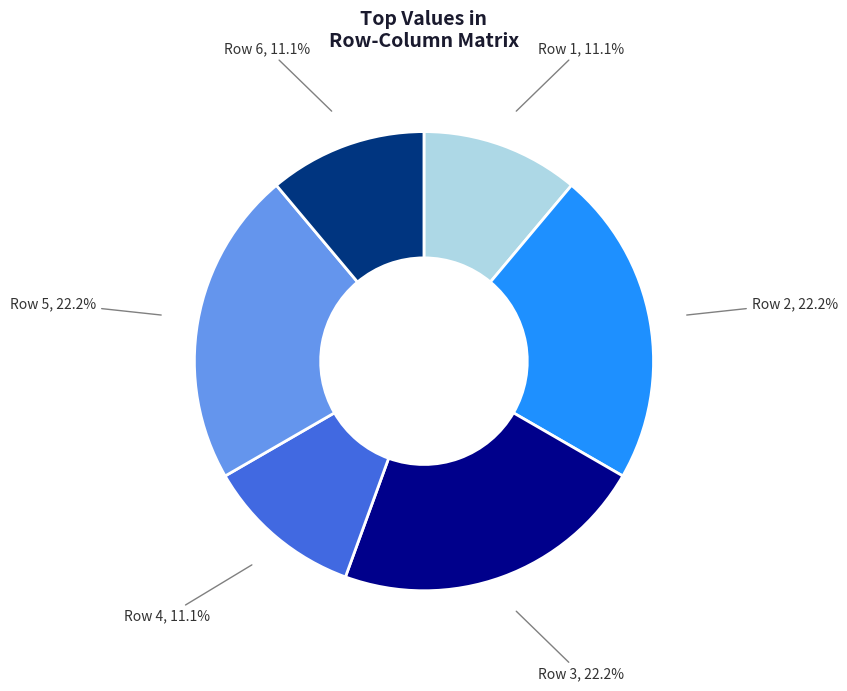

To the nearest percent, what is the difference between the largest and smallest slice percentages?

11%